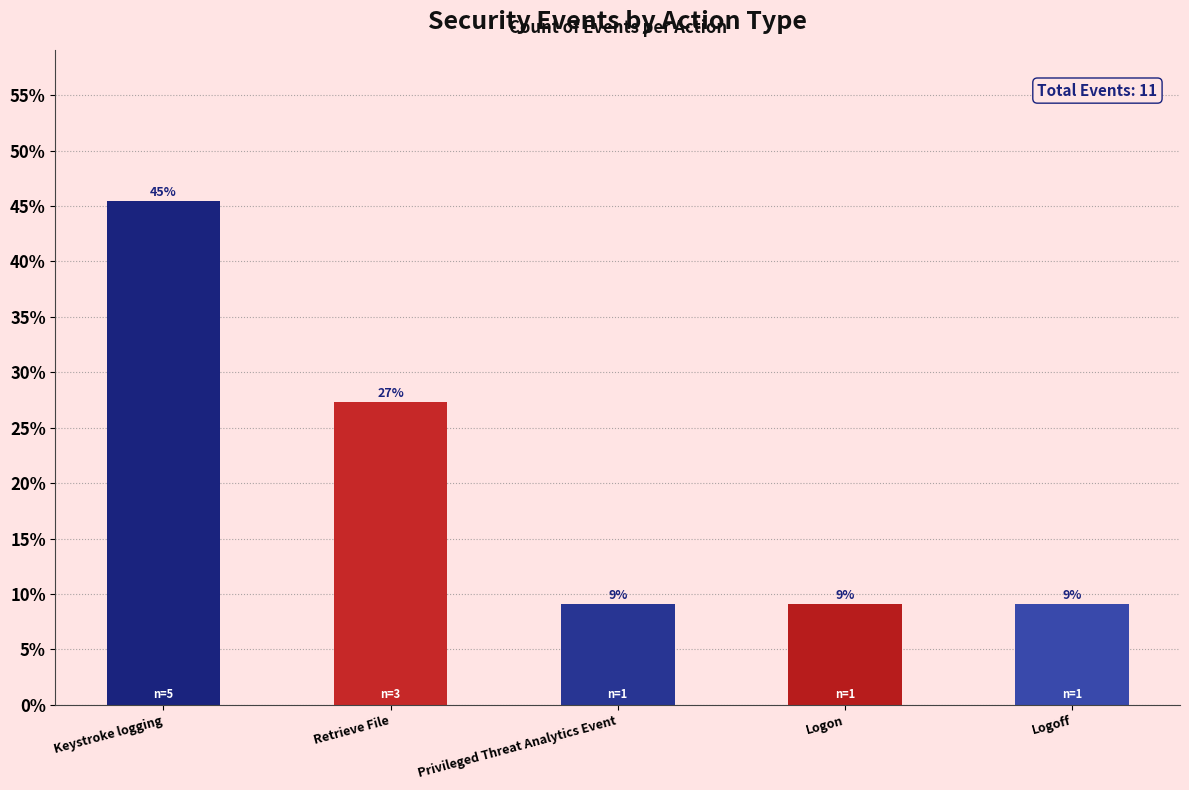

What is the label of the 5th bar from the left?

Logoff